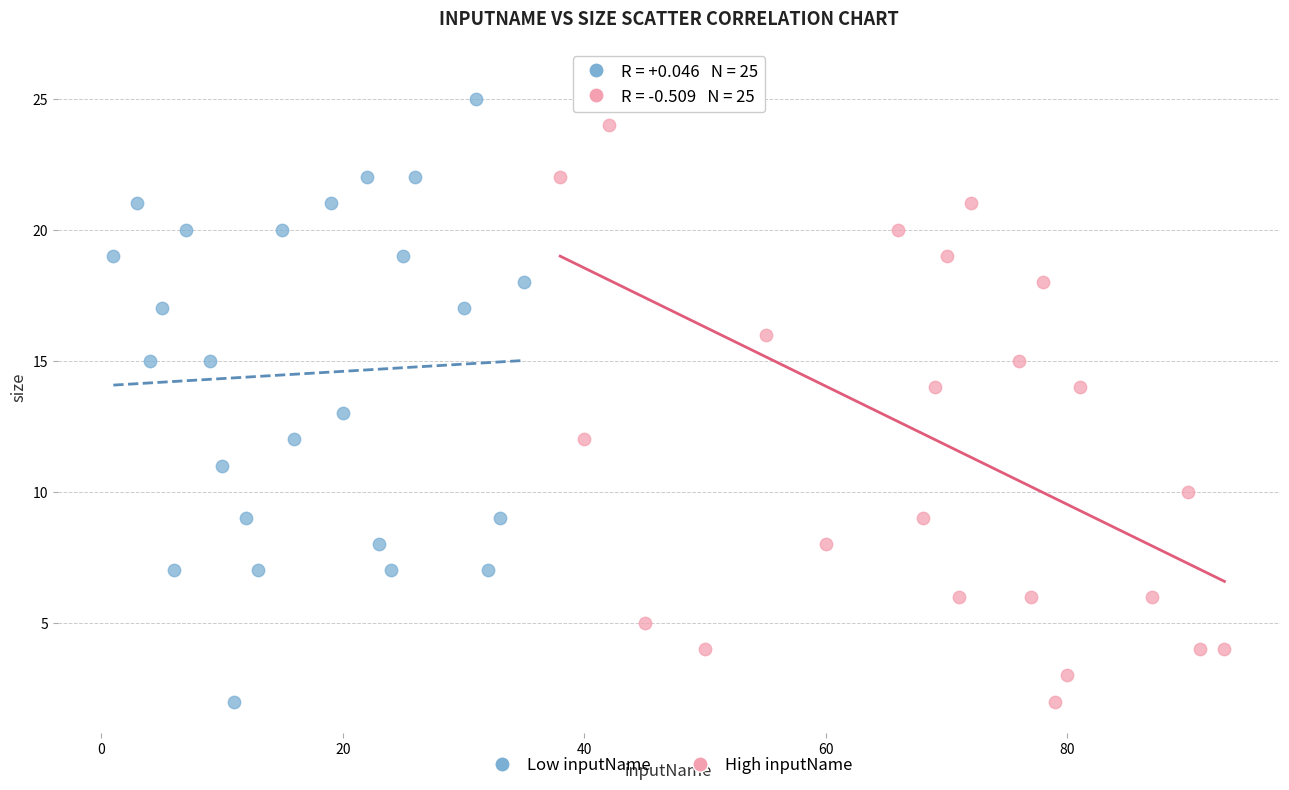

What are all the series names shown in the legend?

Low inputName, High inputName